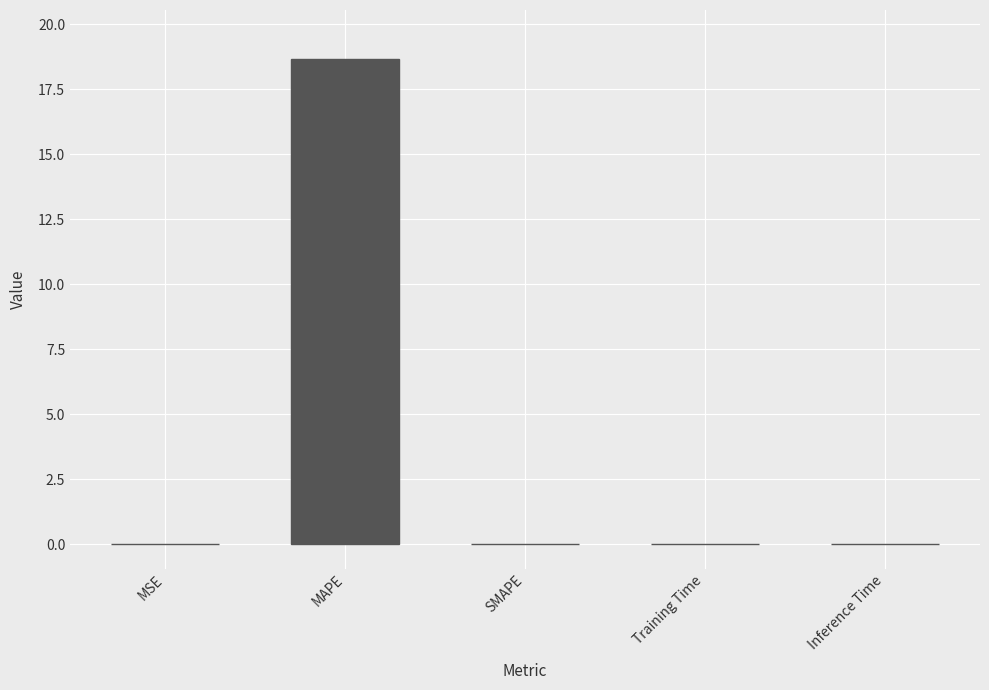

Does the chart contain stacked bars?

No